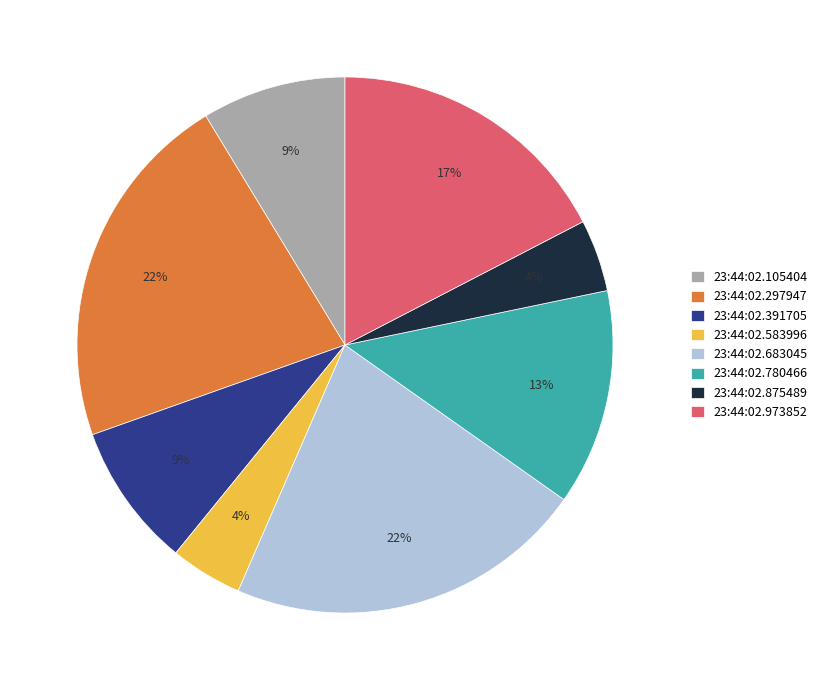

To the nearest percent, what is the combined percentage of 23:44:02.780466 and 23:44:02.973852?

30%